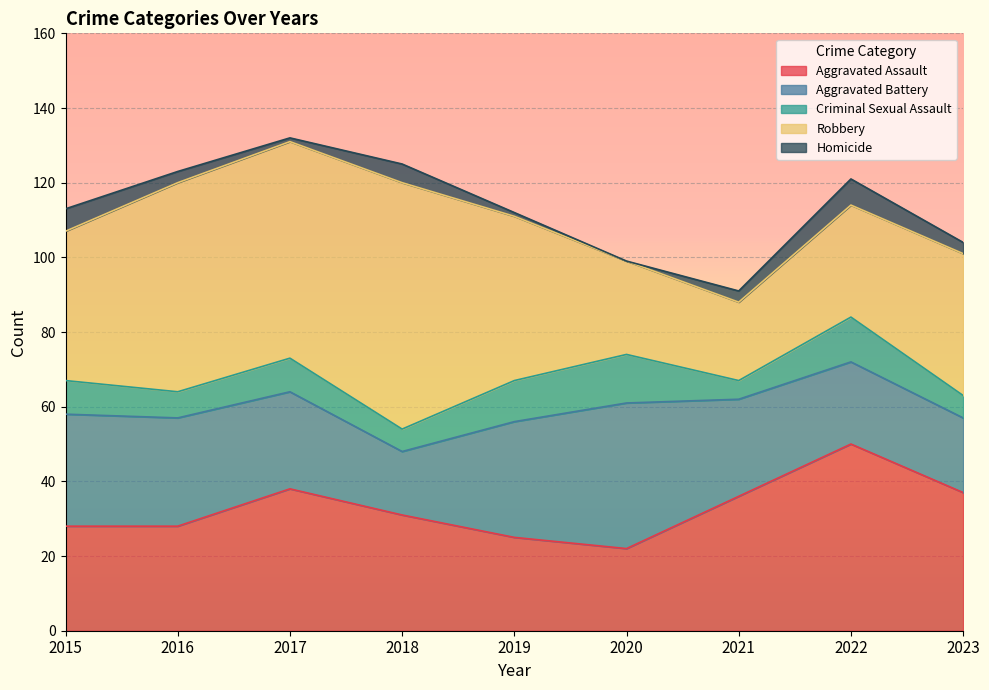

Count the Criminal Sexual Assault values in the range 6 to 11.

6